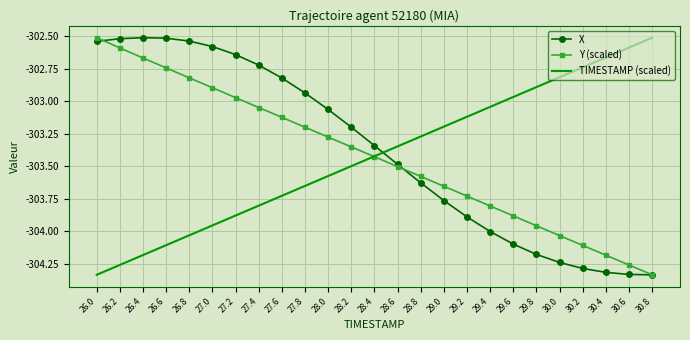

After their last crossing, which series has the higher values: TIMESTAMP (scaled) or X?

TIMESTAMP (scaled)